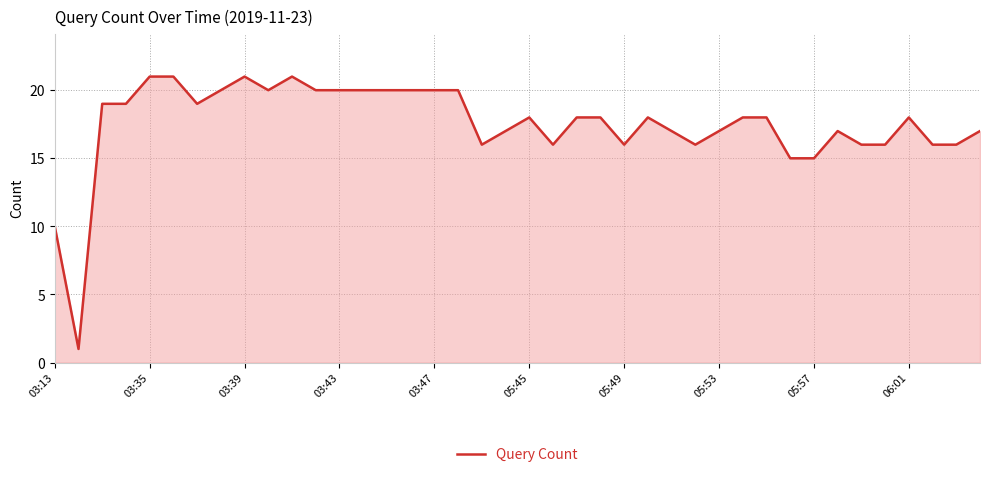

What is the maximum value shown in the chart?

21